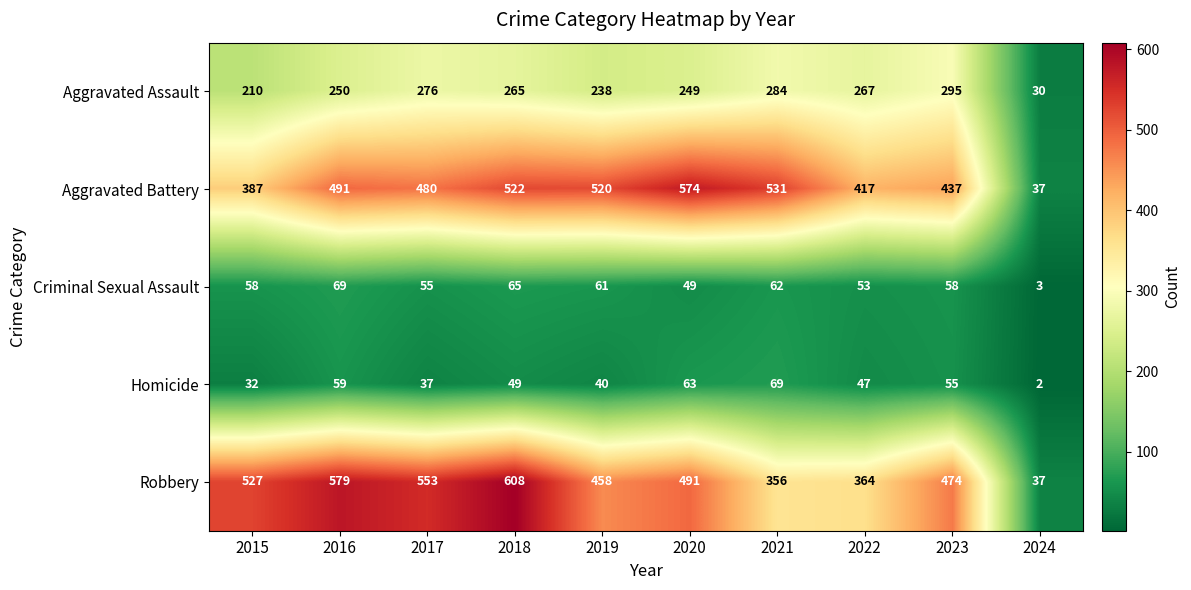

The value of Aggravated Assault at 2020 is 249. True or false?

True